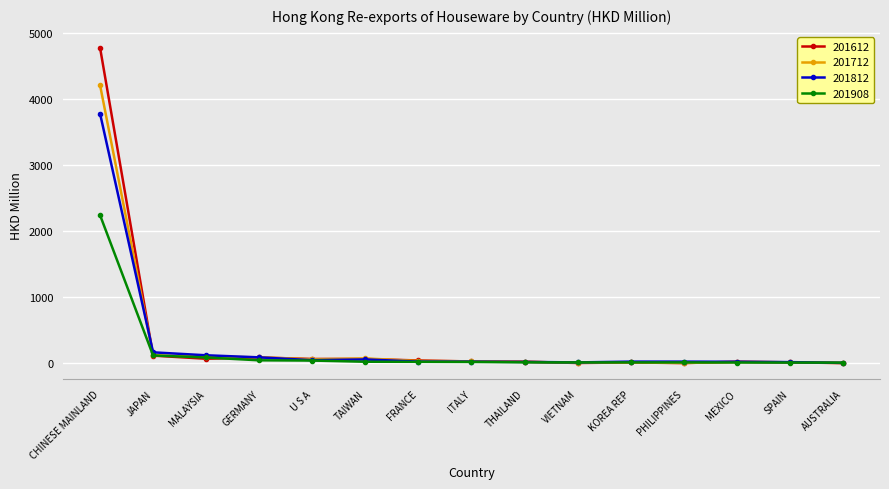

In 201712, how many points are lower than both neighbors (excluding endpoints)?

3